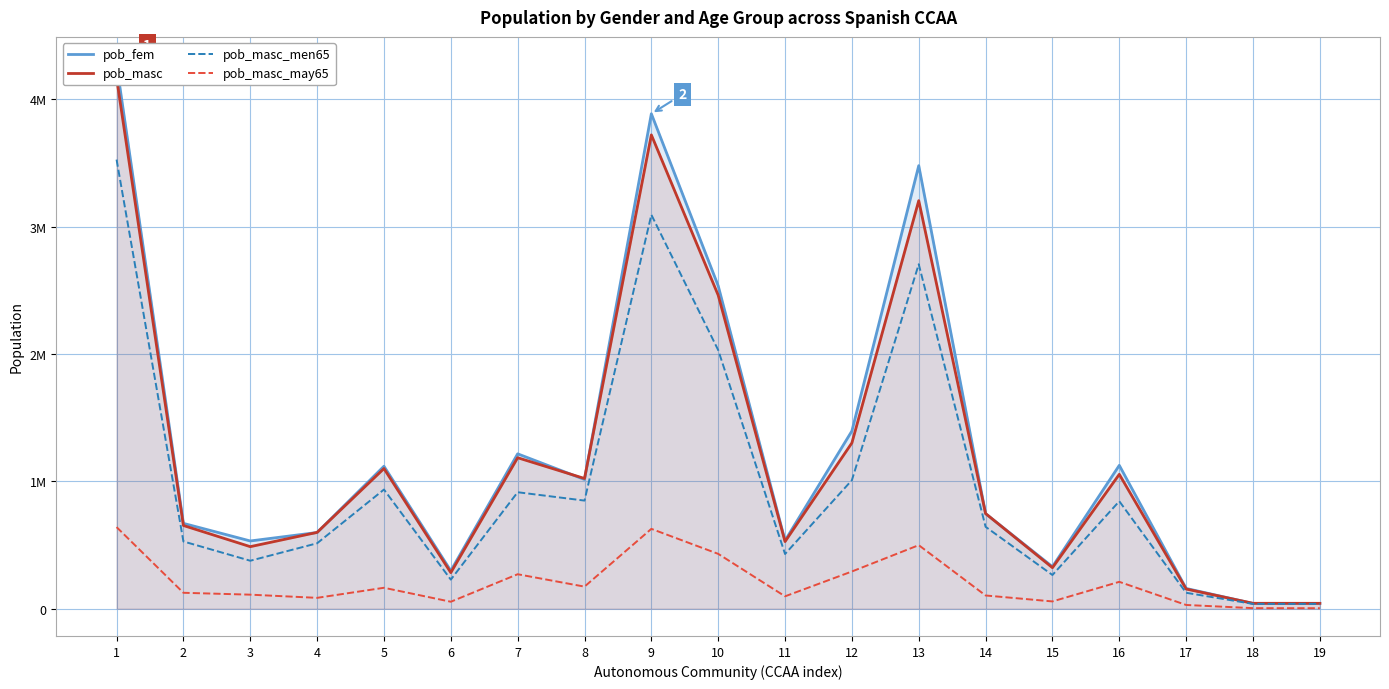

What is the difference between the second highest and minimum values in the pob_fem series?

3846067